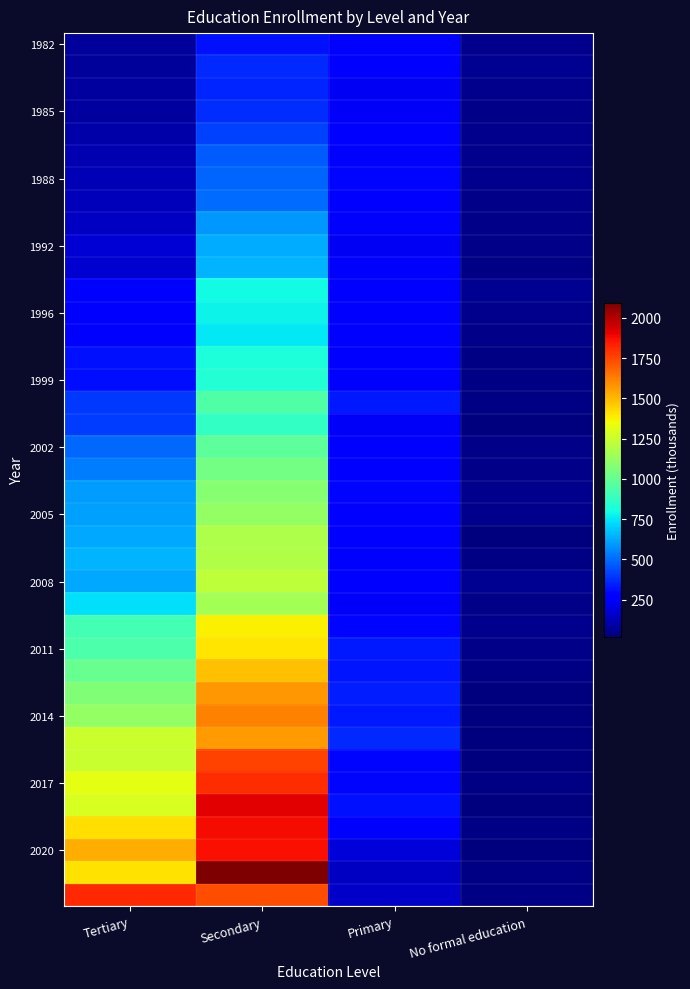

At which category is the sum across all series the highest?

Secondary